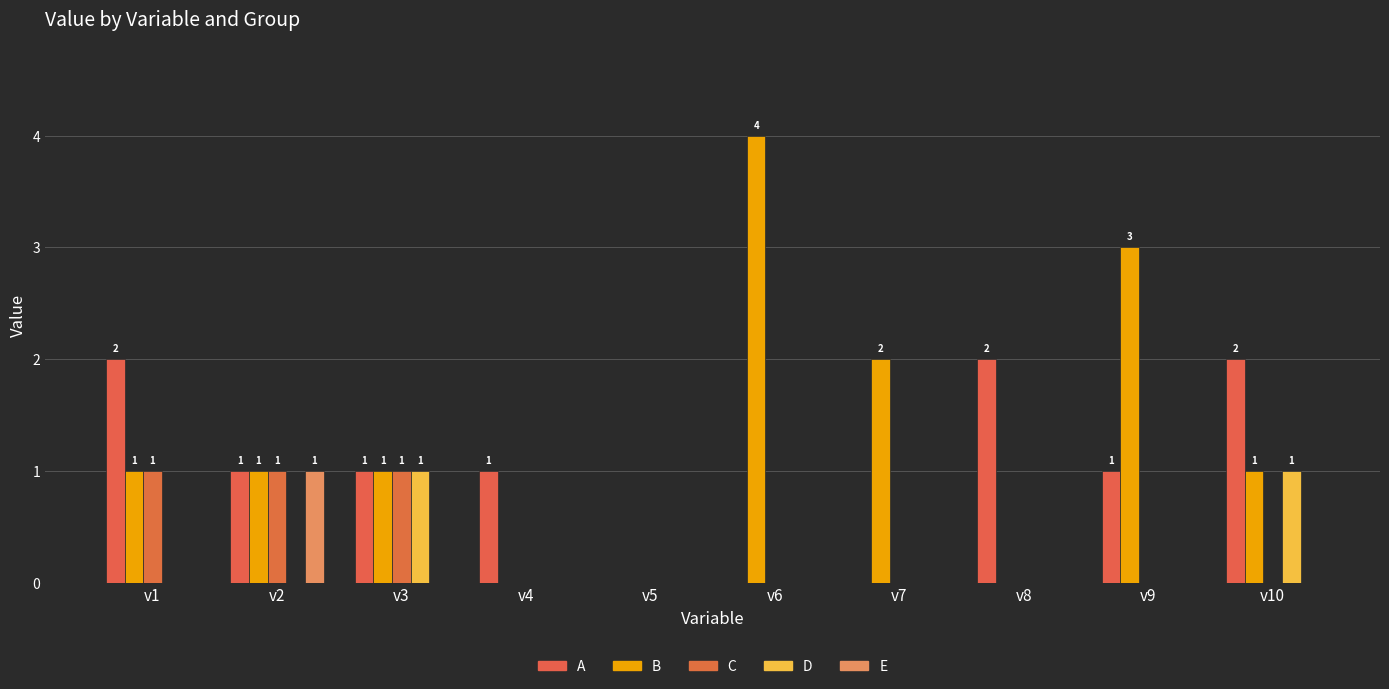

Which series changed the most between v5 and v10?

A